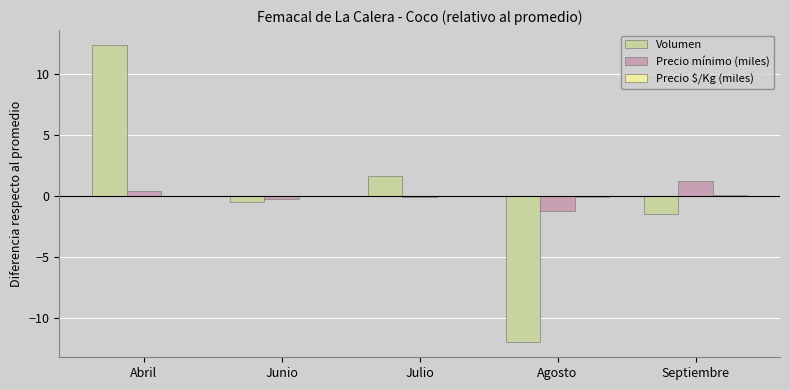

At which category is the sum across all series the highest?

Abril